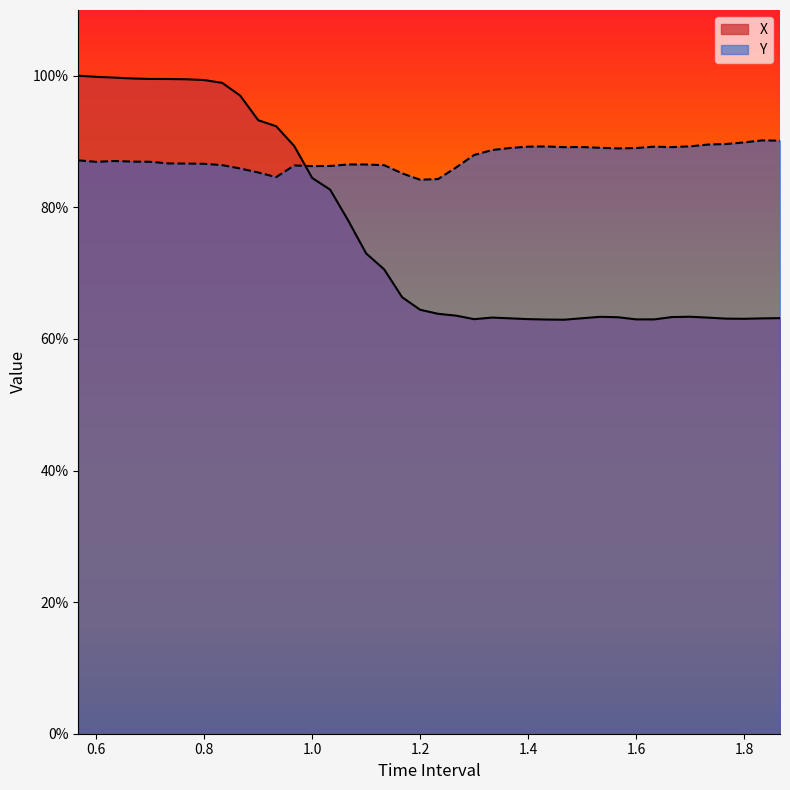

Is it true that X equals 0.6 at 1.8?

True